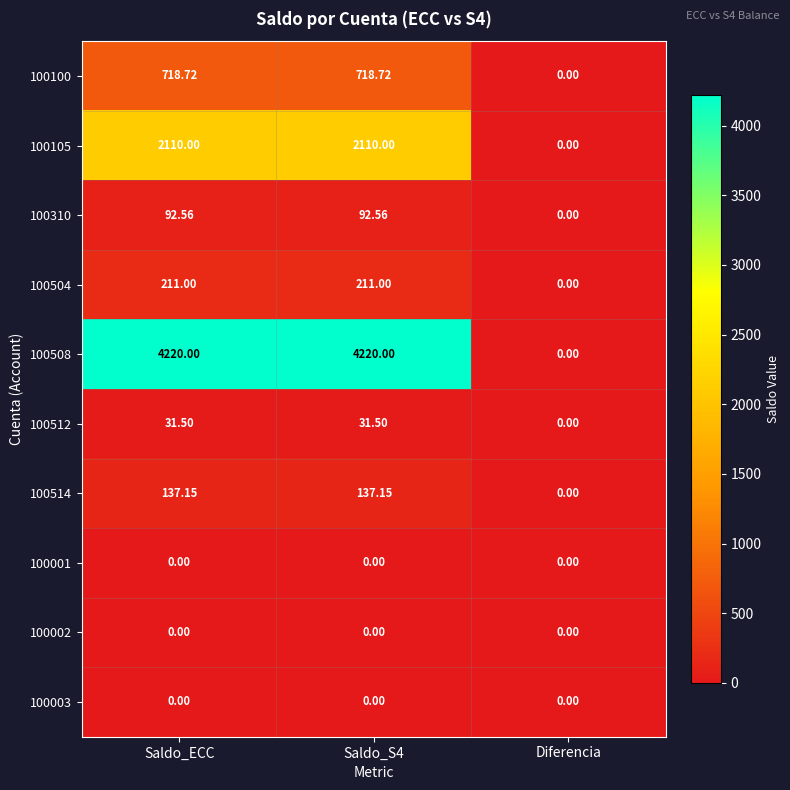

What is the greatest value displayed?

4220.0